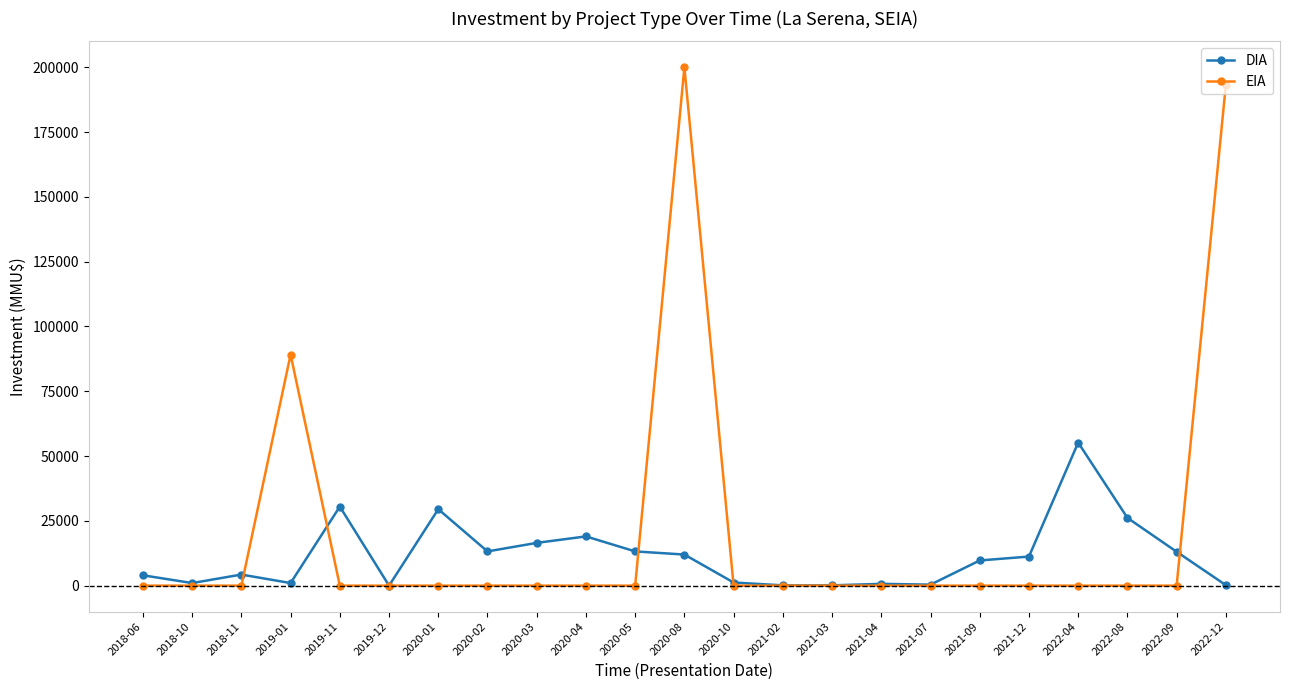

What is the total value across all series at 2019-01?

90173